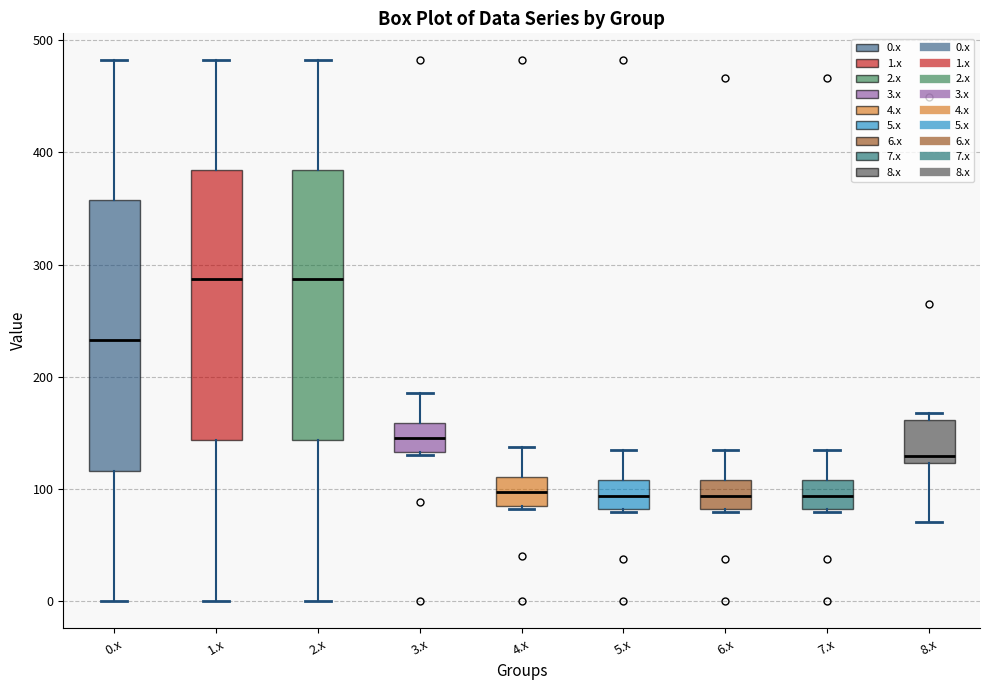

Where is the upper edge of the box for 6.x on the y-axis? The values are not printed on the chart, so give them approximately, as read against the axis.

110